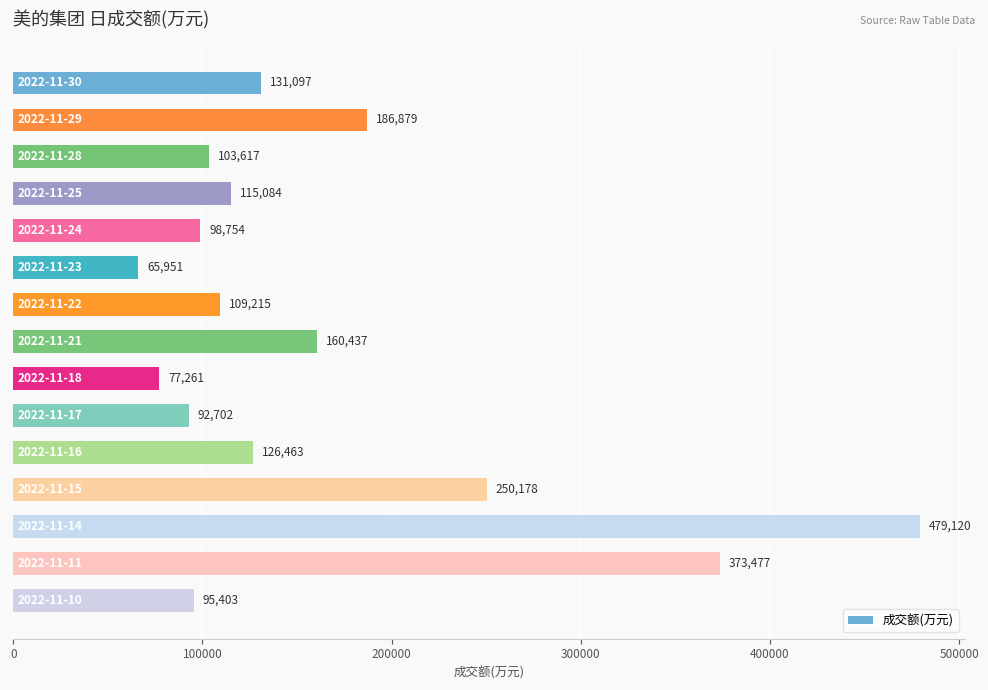

What is the difference between the maximum and minimum values?

413169